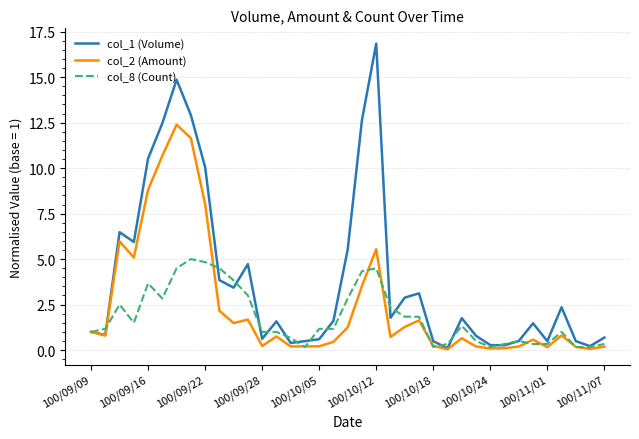

Rank the series by their maximum value, from highest to lowest.

col_1 (Volume), col_2 (Amount), col_8 (Count)